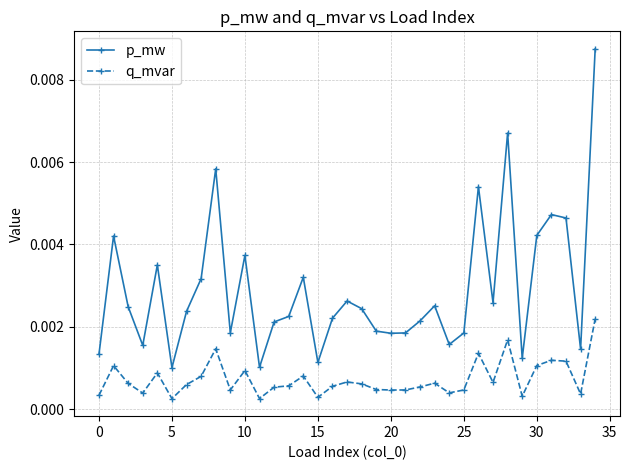

List the series in order of their overall mean, highest first.

p_mw, q_mvar